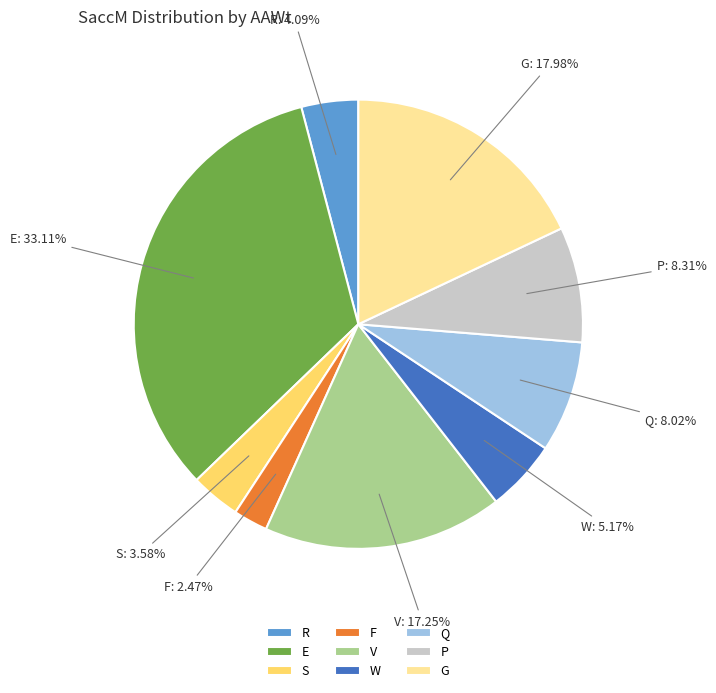

Is there any slice that represents more than half of the pie?

No